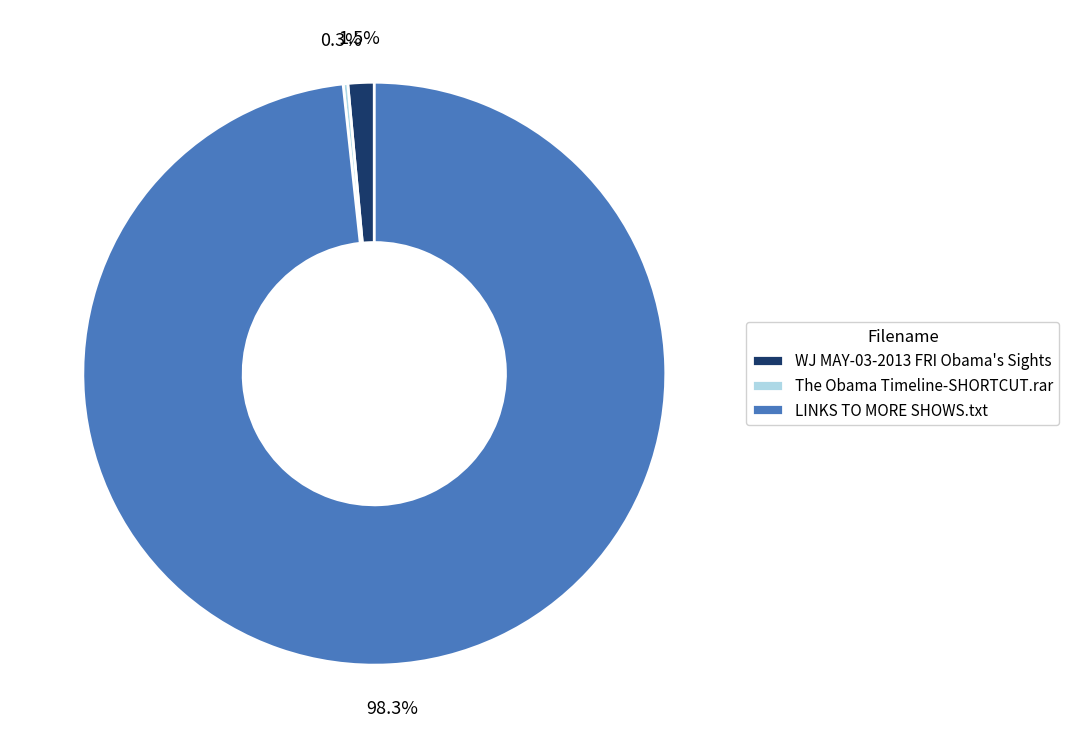

Between WJ MAY-03-2013 FRI Obama's Sights and LINKS TO MORE SHOWS.txt, which is larger?

LINKS TO MORE SHOWS.txt